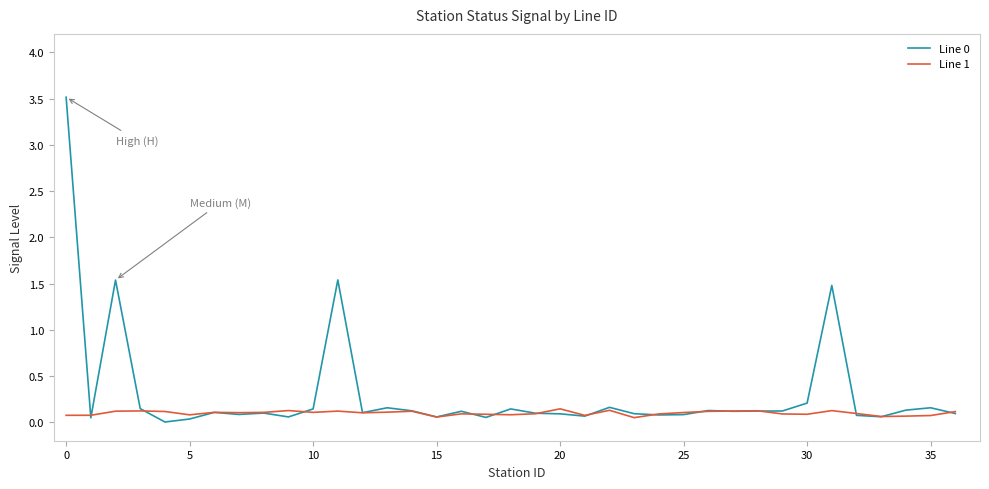

What is the maximum value shown in the chart?

3.5